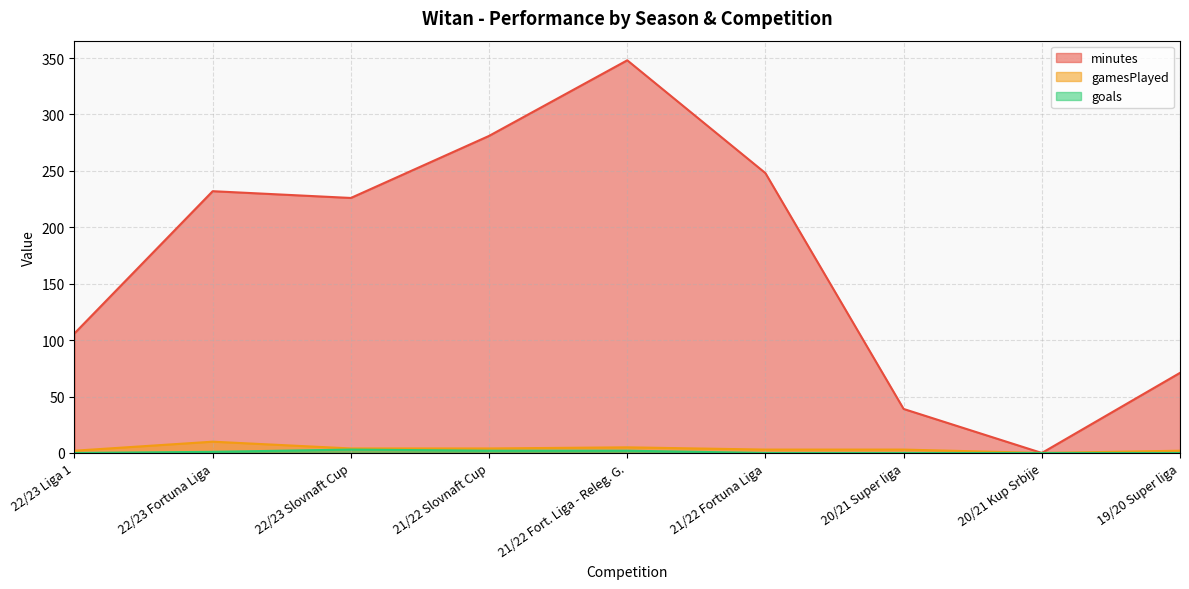

What is the maximum value shown in the chart?

348